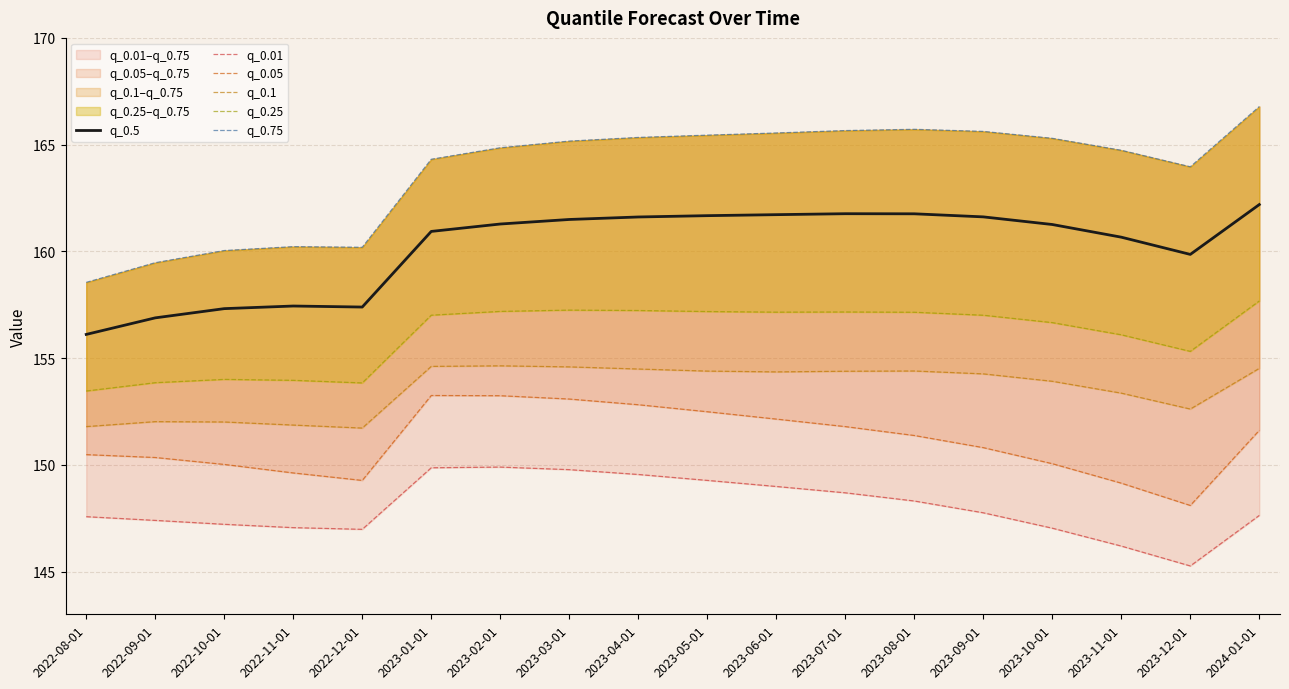

Which has a higher value, 2023-12-01 or 2023-10-01?

2023-10-01